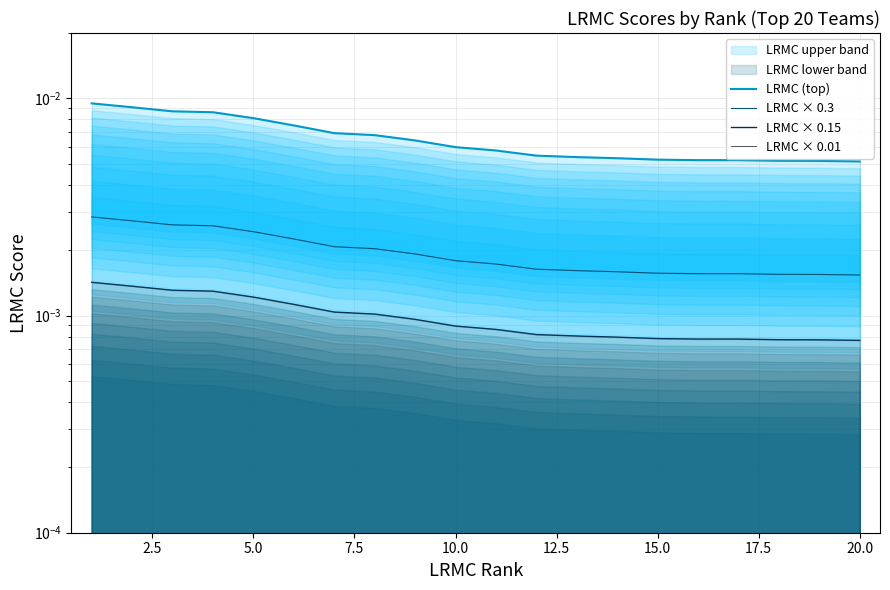

Where is LRMC (top) nearest to the value 0?

19